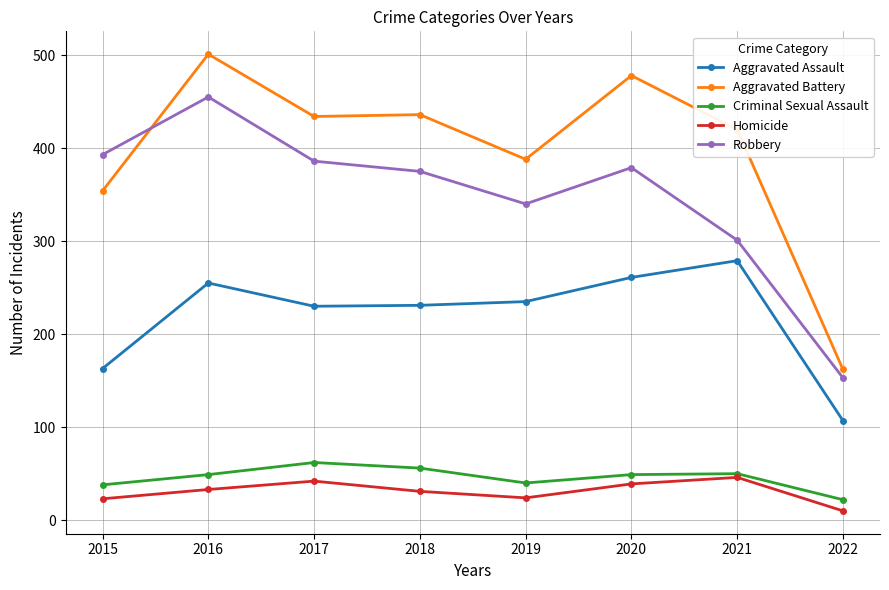

What is the greatest value displayed?

501